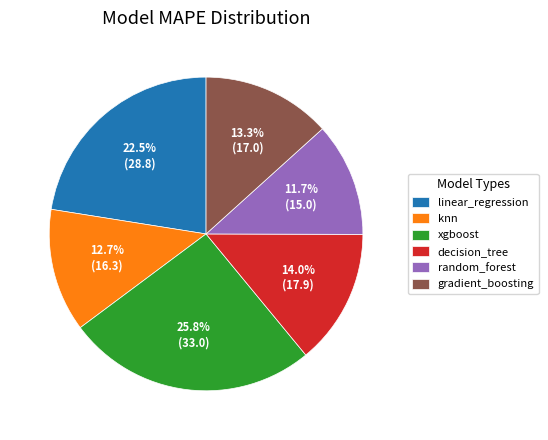

Does knn account for over 50% of the chart?

No